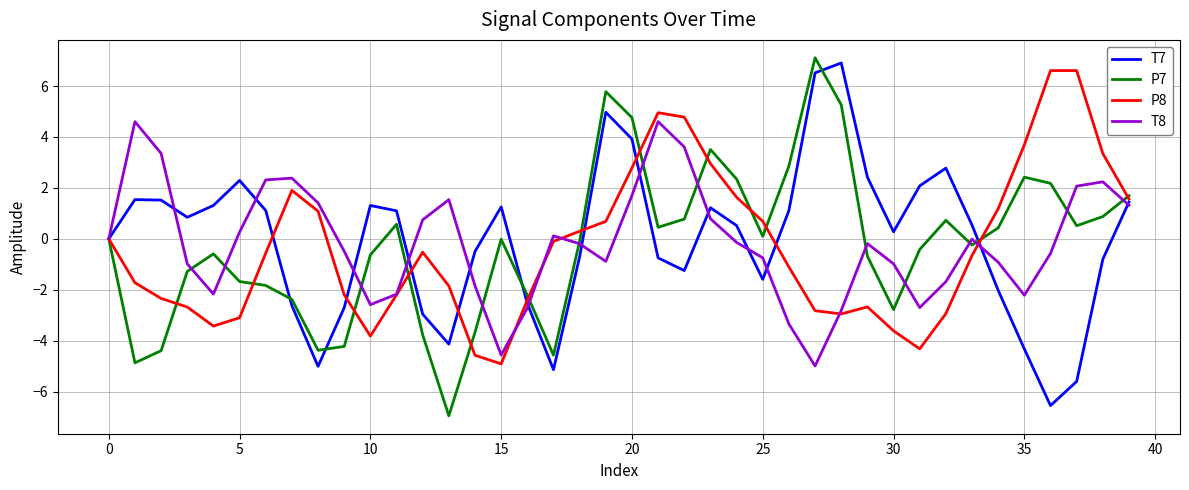

What are all the series names shown in the legend?

T7, P7, P8, T8